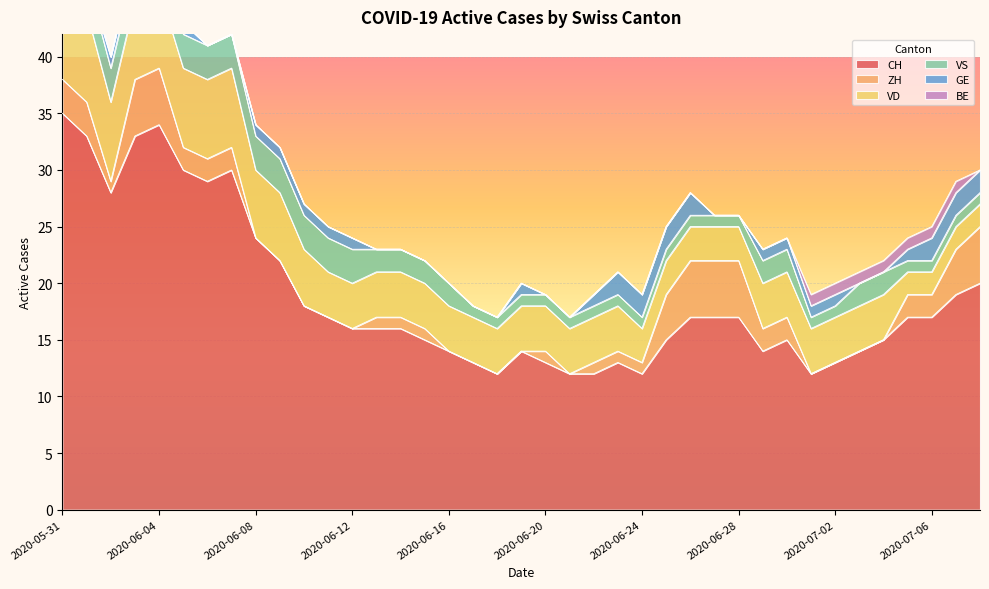

At which label does VS reach its minimum?

2020-06-17